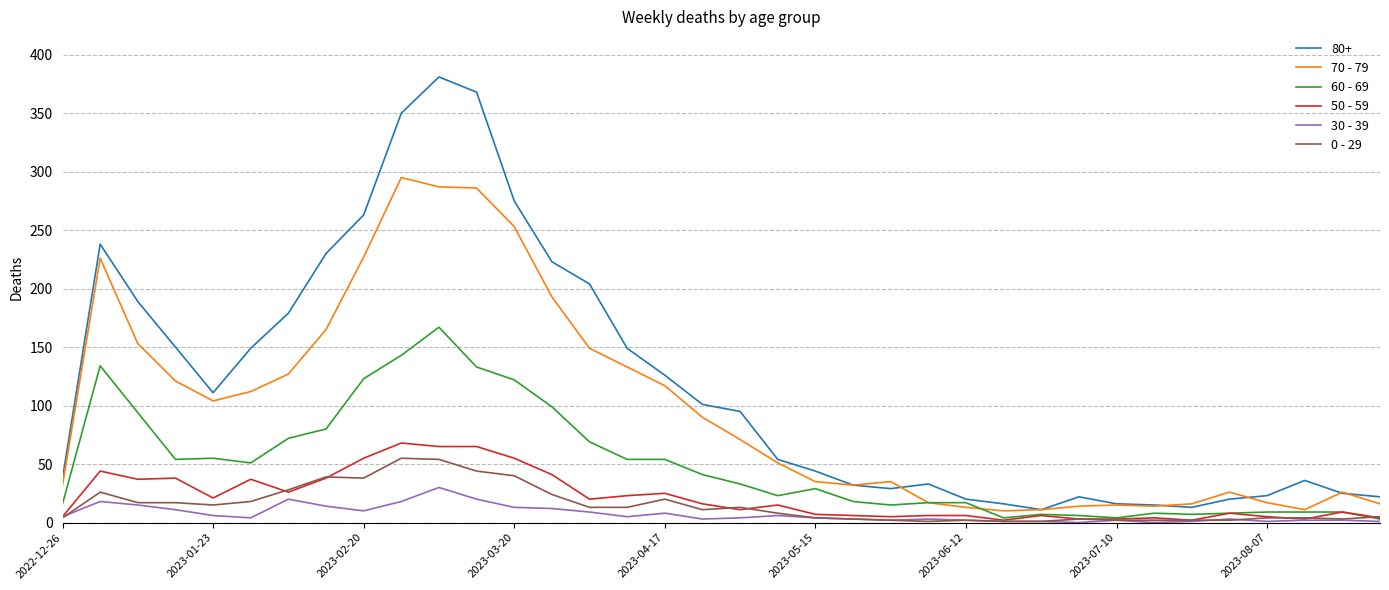

True or false: 60 - 69 has more than 0 interior local peaks.

True